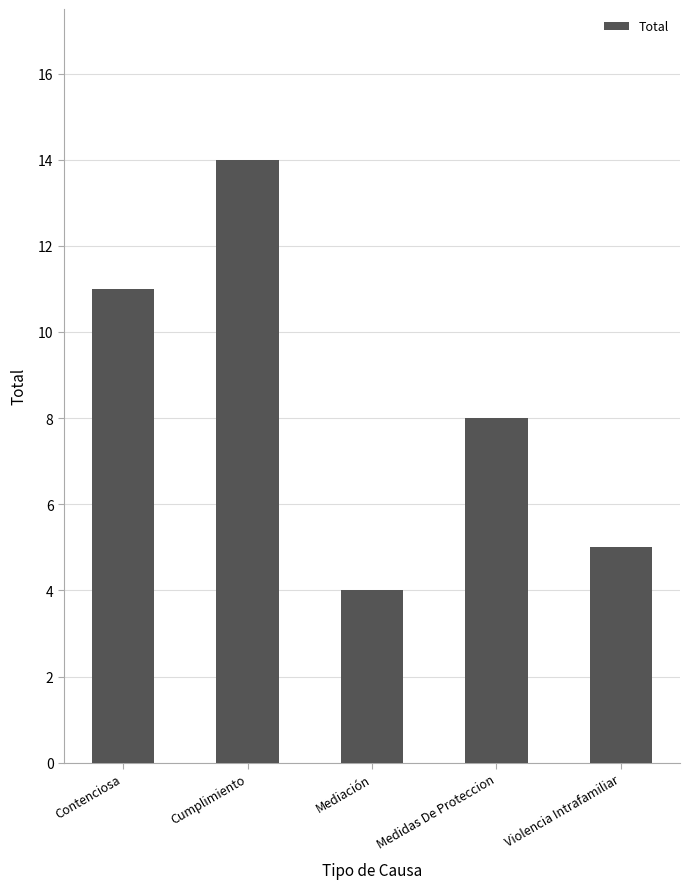

Where is the data nearest to the value 9?

Medidas De Proteccion